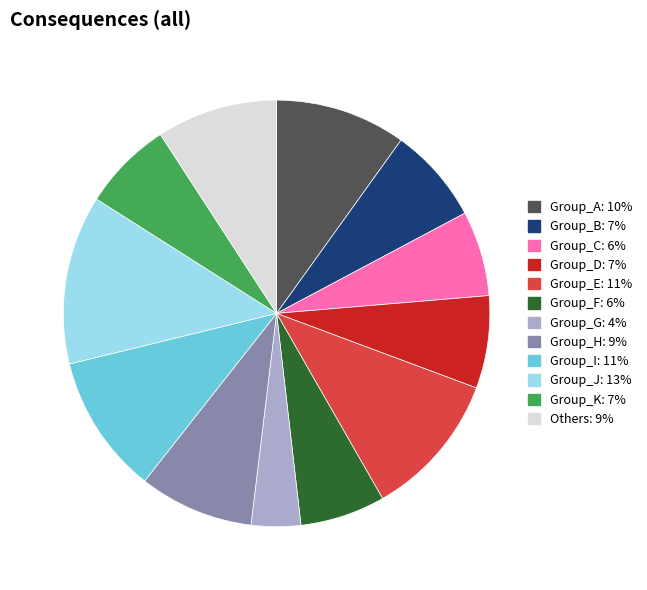

Is there a majority slice in this chart?

No